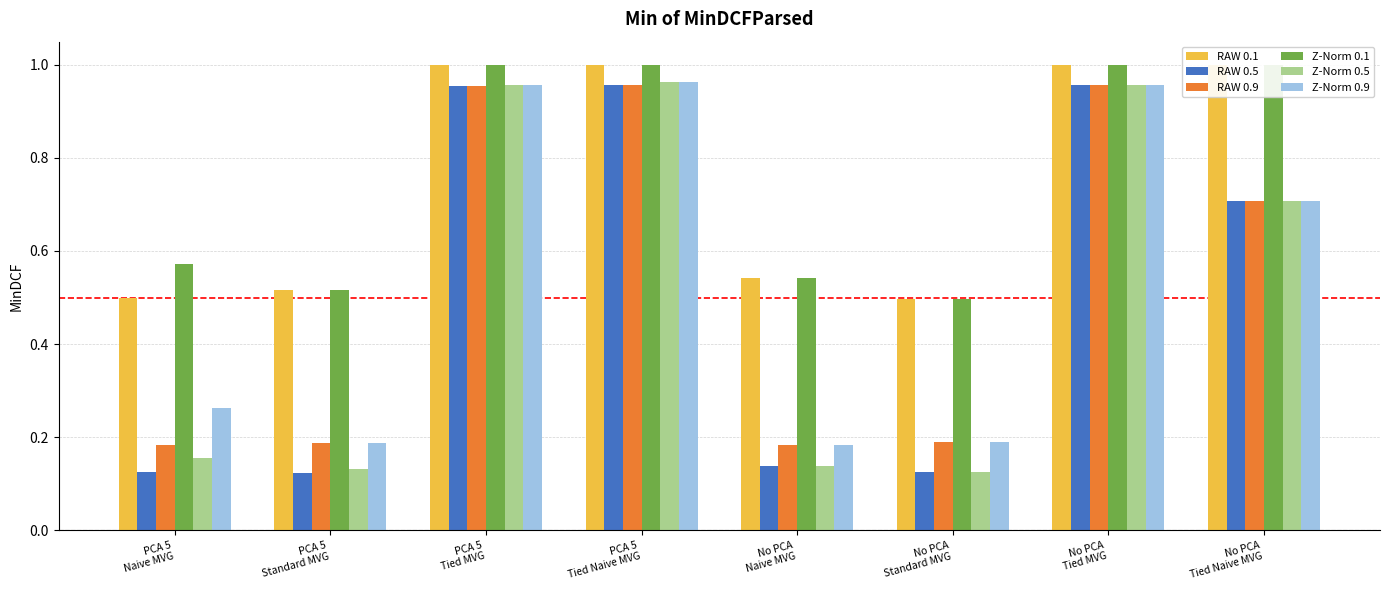

The Z-Norm 0.1 series shows 0.2 at No PCA
Tied Naive MVG. True or false?

False